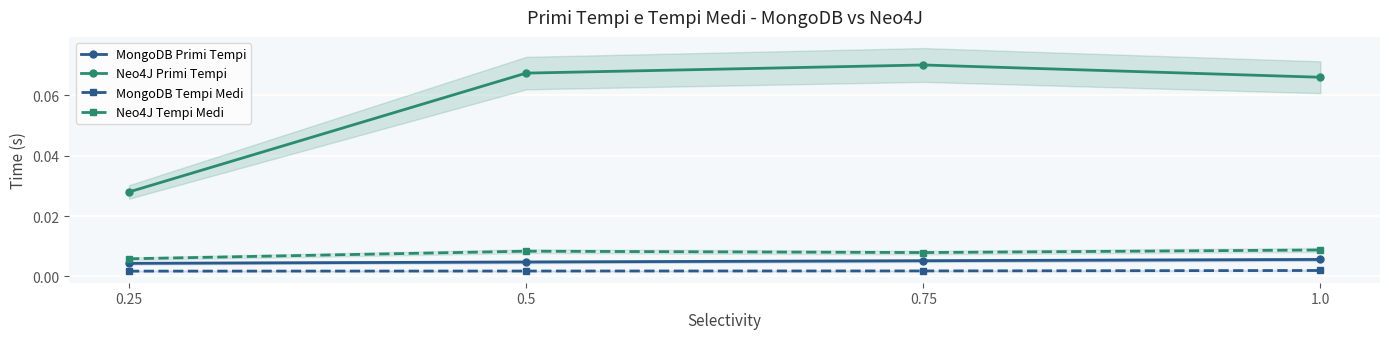

Reading left to right, transcribe all the data shown in this chart.

MongoDB Primi Tempi: 0.25=0.0	0.5=0.0	0.75=0.0	1.0=0.0
Neo4J Primi Tempi: 0.25=0.0	0.5=0.1	0.75=0.1	1.0=0.1
MongoDB Tempi Medi: 0.25=0.0	0.5=0.0	0.75=0.0	1.0=0.0
Neo4J Tempi Medi: 0.25=0.0	0.5=0.0	0.75=0.0	1.0=0.0